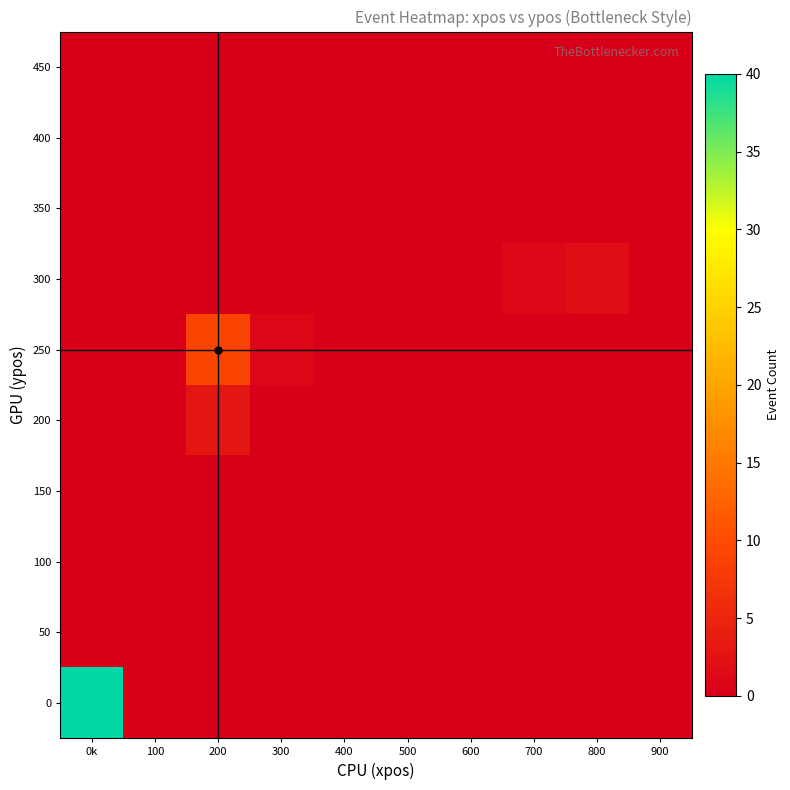

At which category is the sum across all series the highest?

0k